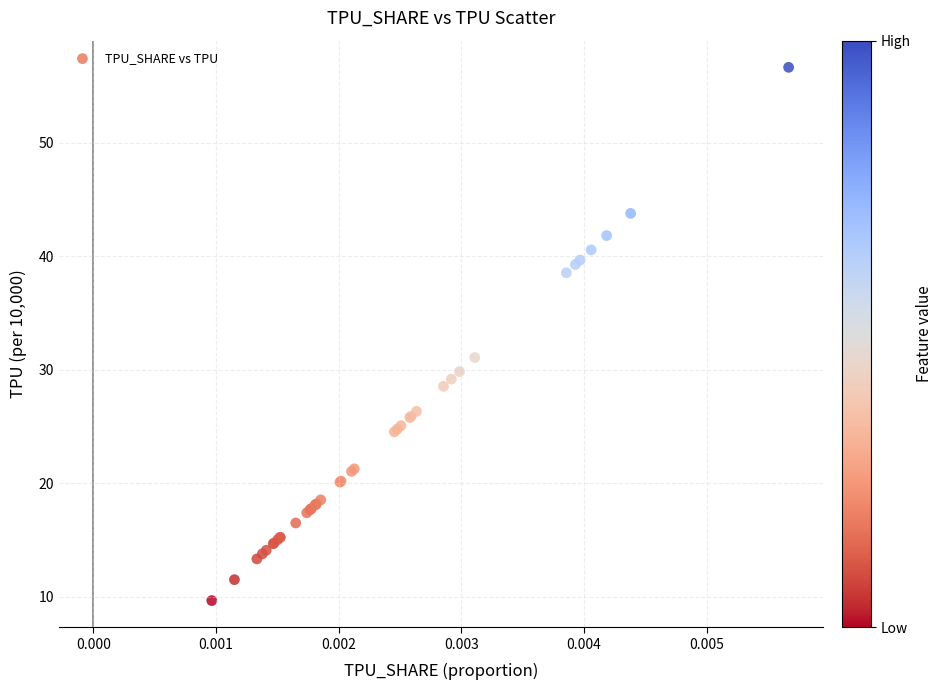

What Y value in the scatter plot is closest to 33?

31.1